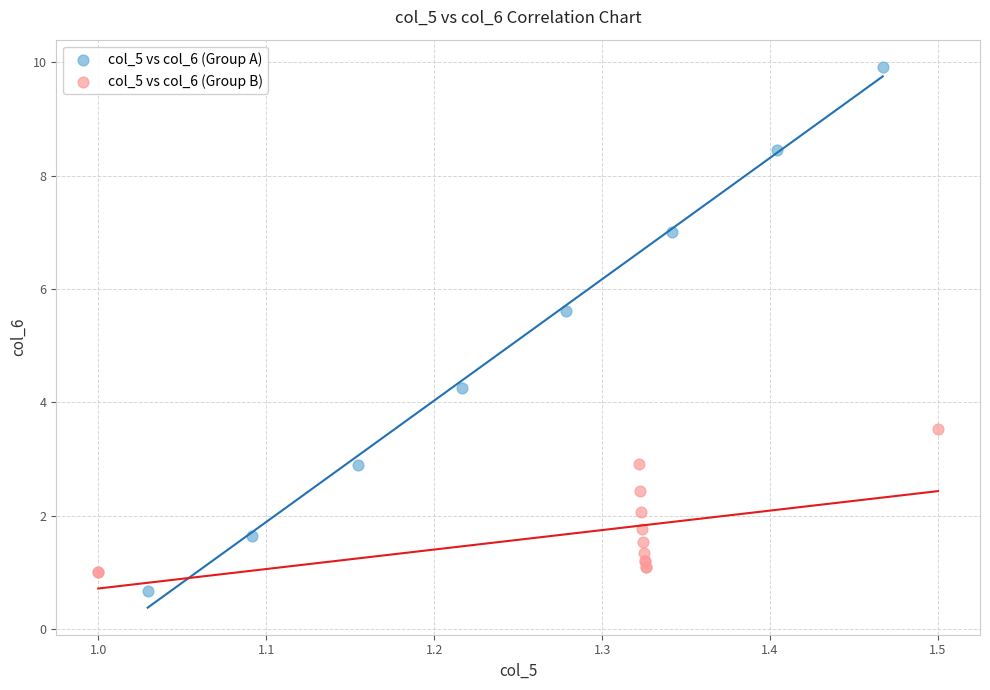

Which series contains the highest Y value?

col_5 vs col_6 (Group A)